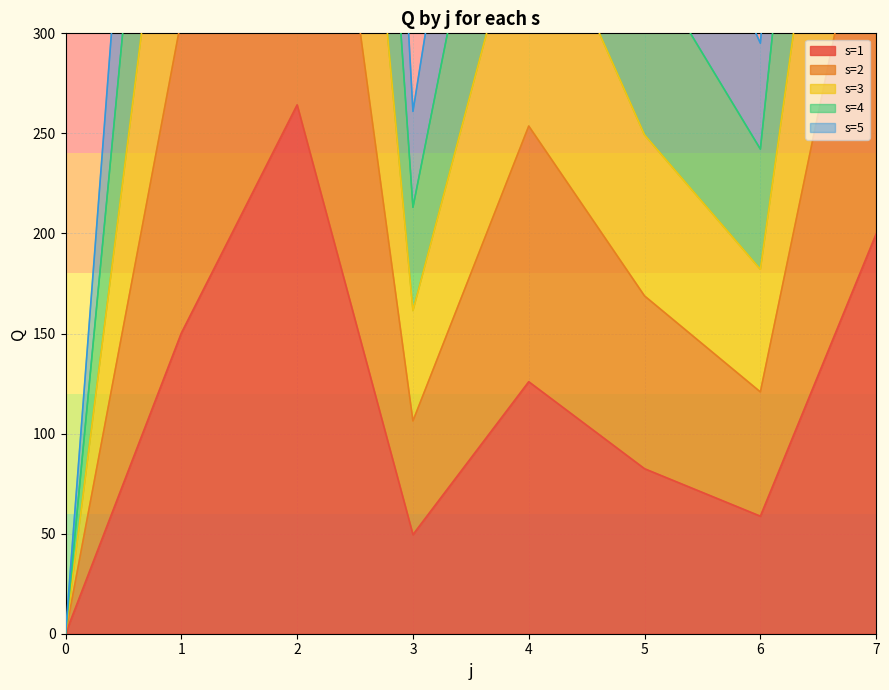

What is the value of the s=1 point at the 2nd from the left?

150.2